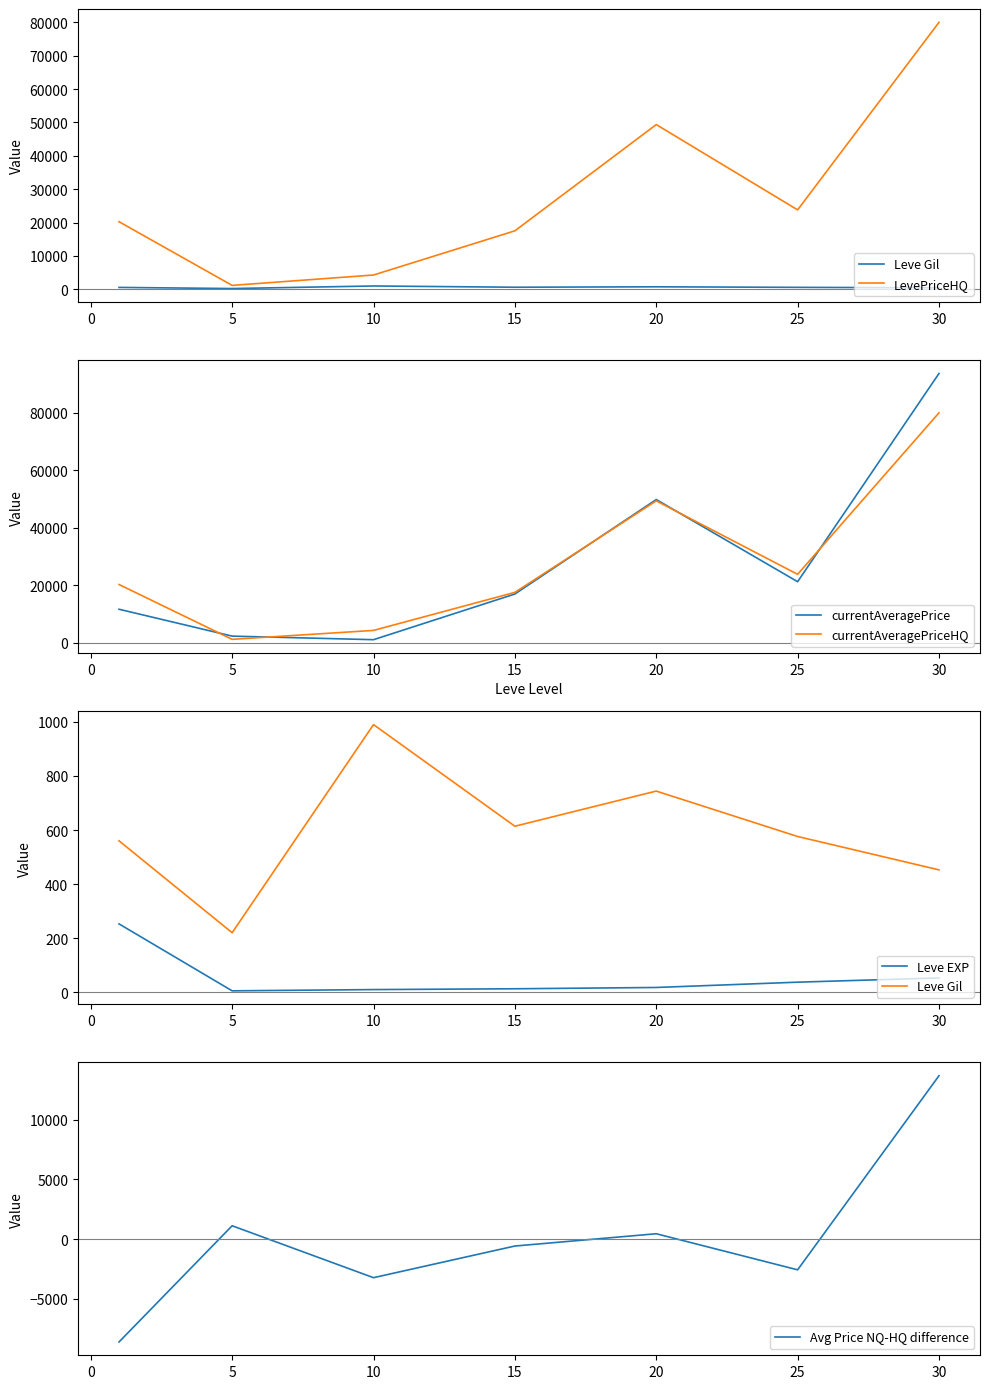

Reading left to right, list all the values displayed in this chart.

Leve Gil: 560.0	220.0	990.0	614.0	744.0	576.0	452.5
LevePriceHQ: 20249.8	1167.8	4276.0	17516.2	49359.6	23796.6	80000.0
currentAveragePrice: 11638.6	2289.0	1048.6	16940.6	49811.8	21227.4	93687.5
currentAveragePriceHQ: 20249.8	1167.8	4276.0	17516.2	49359.6	23796.6	80000.0
Leve EXP: 252.6	5.0	9.6	12.6	17.4	37.0	52.8
Avg Price NQ-HQ difference: -8611.2	1121.2	-3227.4	-575.6	452.2	-2569.2	13687.5